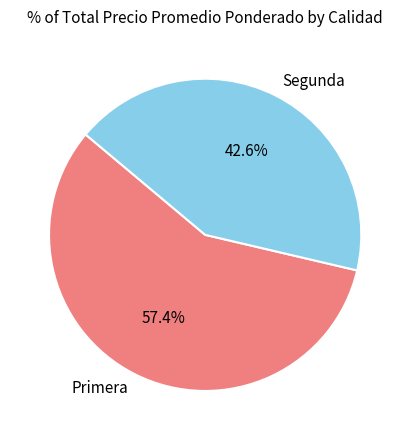

Is there any slice that represents more than half of the pie?

Yes